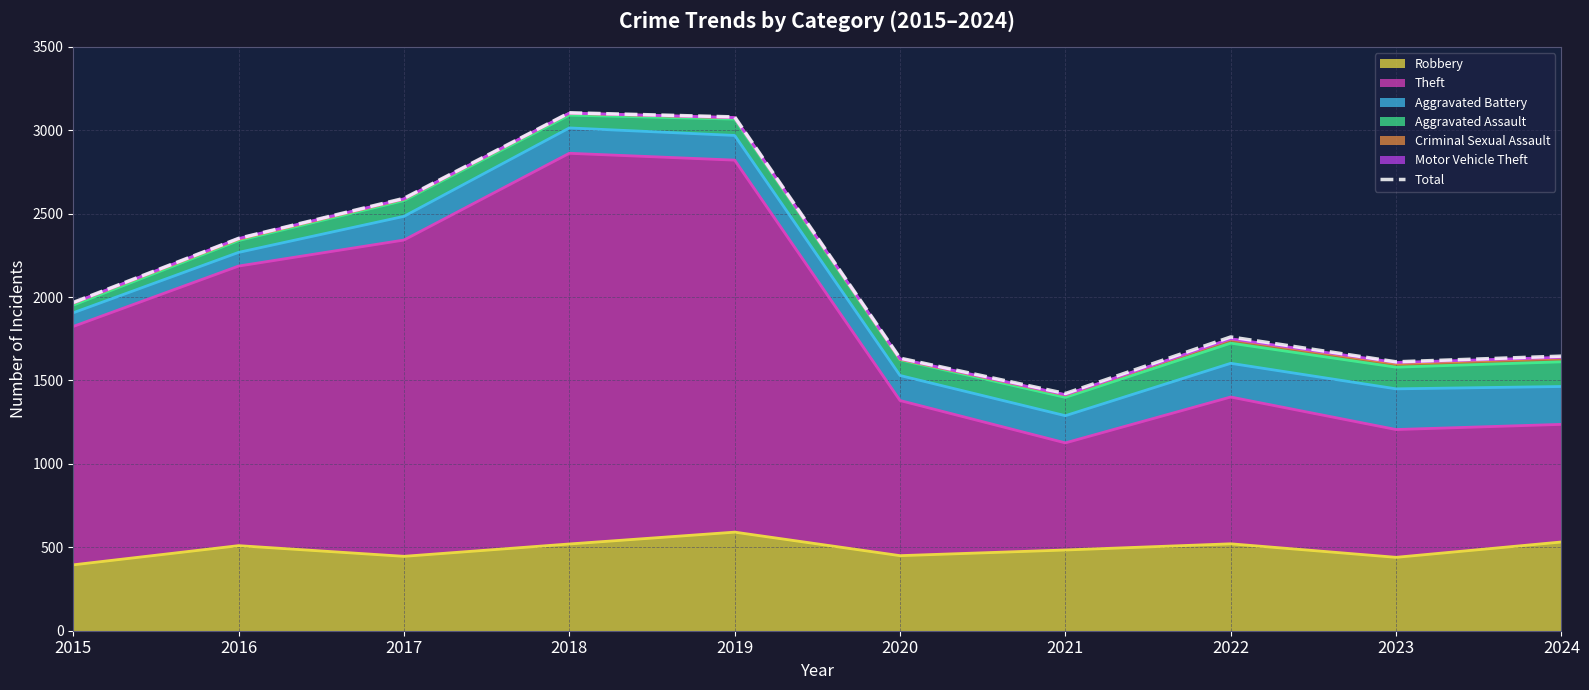

Reading left to right, transcribe all the data shown in this chart.

1968	2352	2592	3105	3080	1634	1422	1761	1612	1646